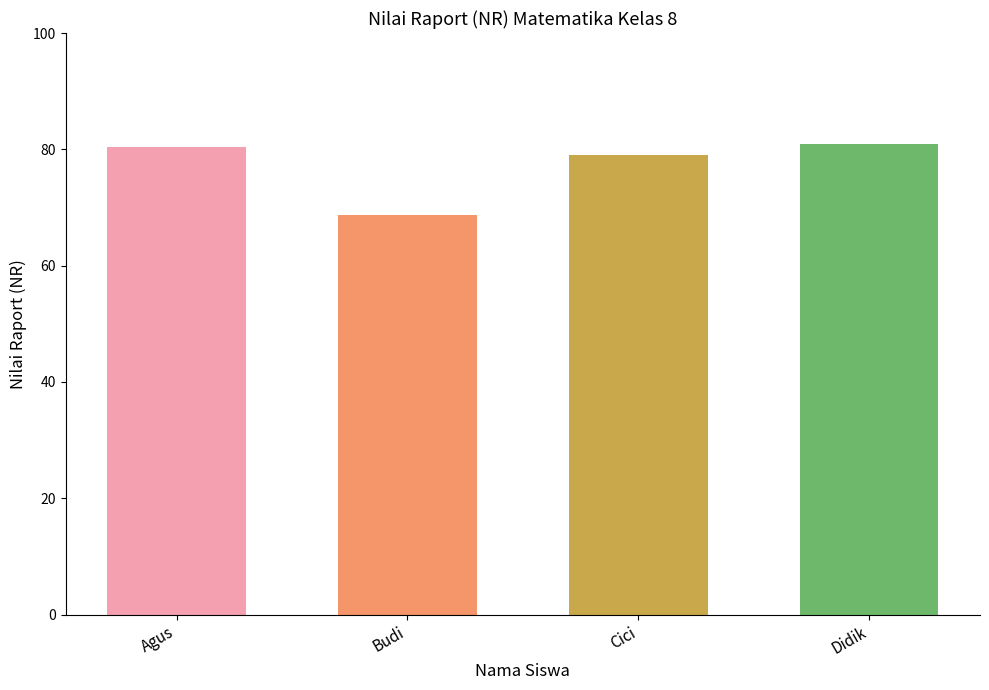

The value at Cici is 79.0. True or false?

True